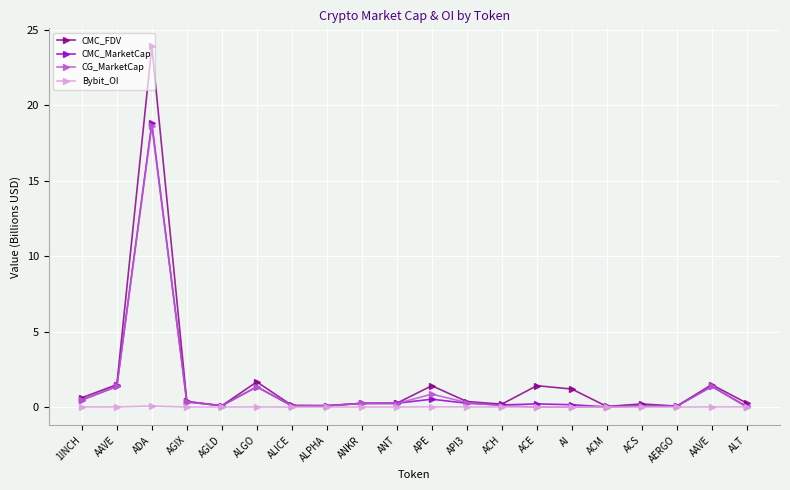

How many categories are shown in the chart?

20